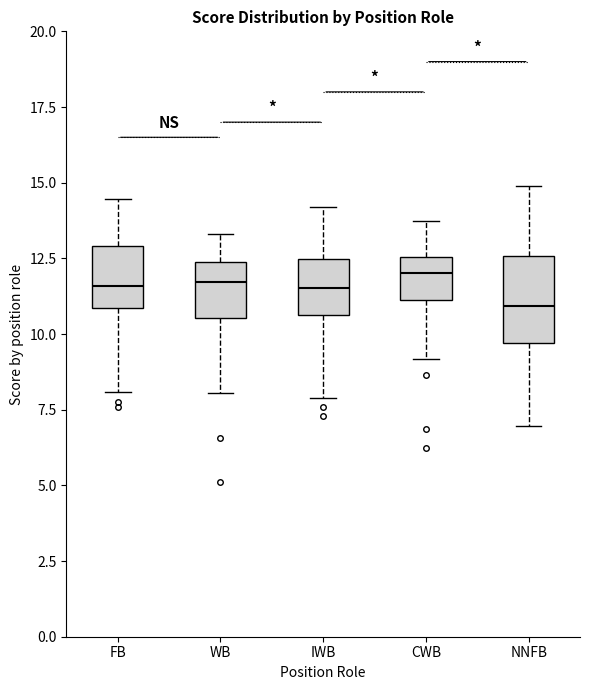

Where is the lower edge of the box for FB on the y-axis? The values are not printed on the chart, so give them approximately, as read against the axis.

11.0